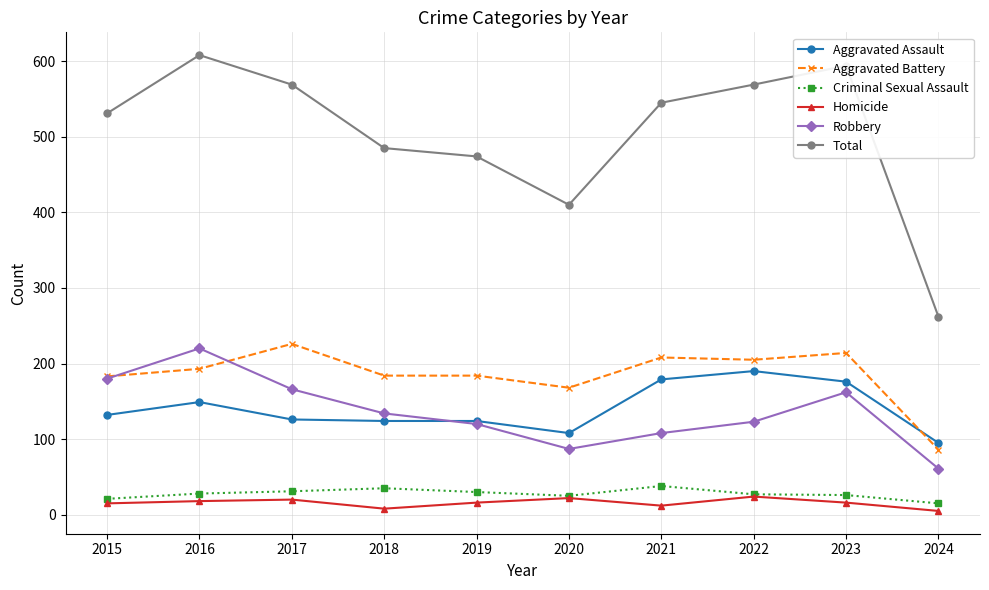

How many lines are shown in the chart?

6